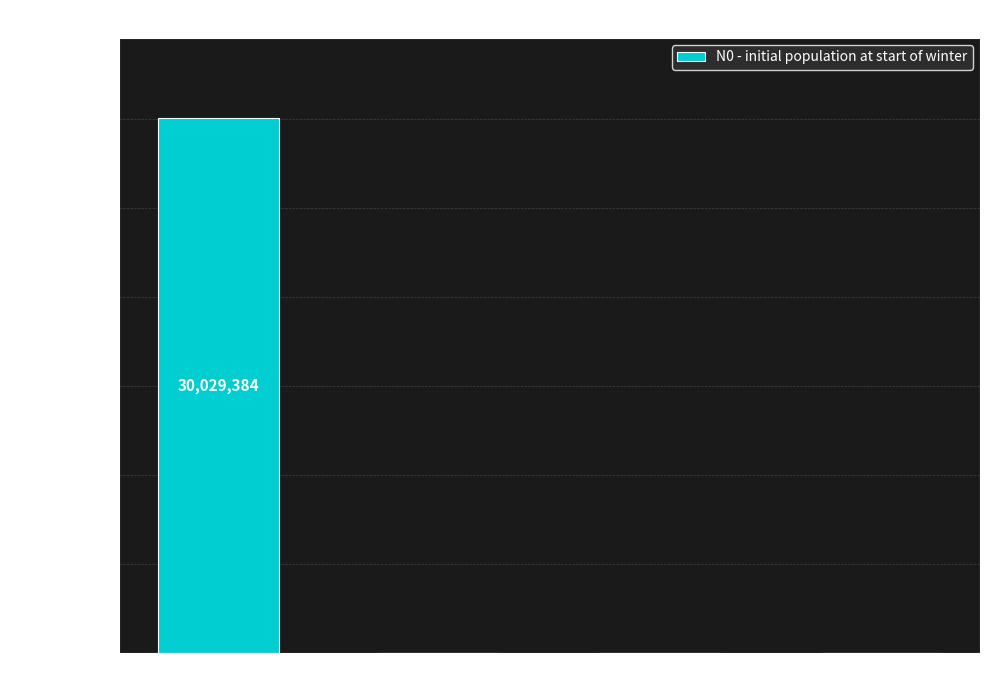

How many data points are above 0?

1